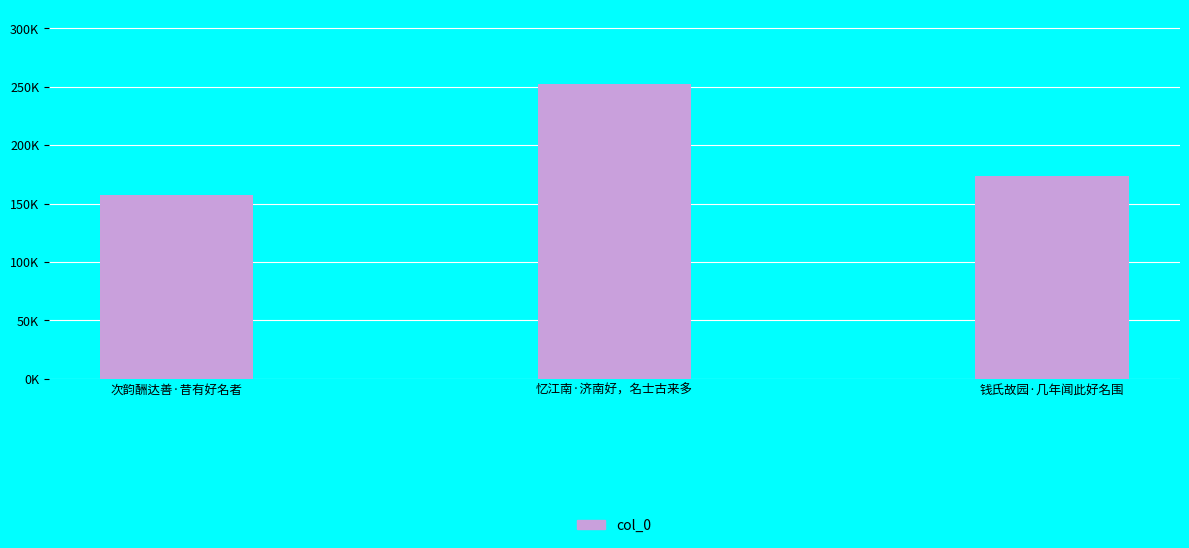

What position from the left is 忆江南·济南好，名士古来多?

2